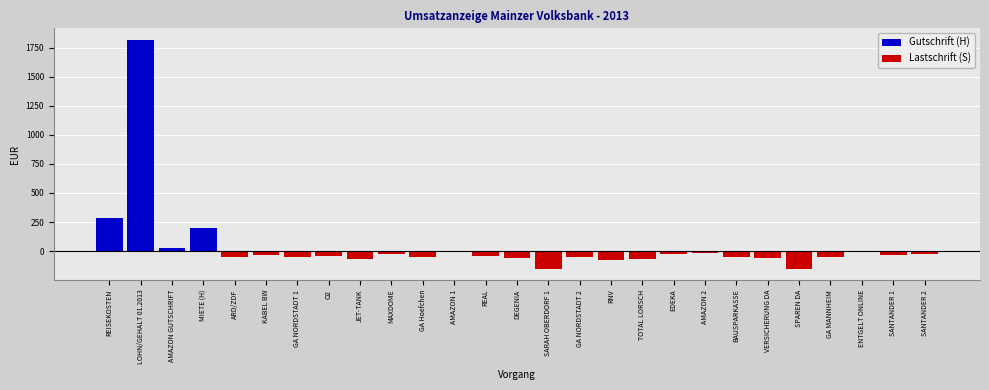

Which series has the widest spread of values?

Gutschrift (H)